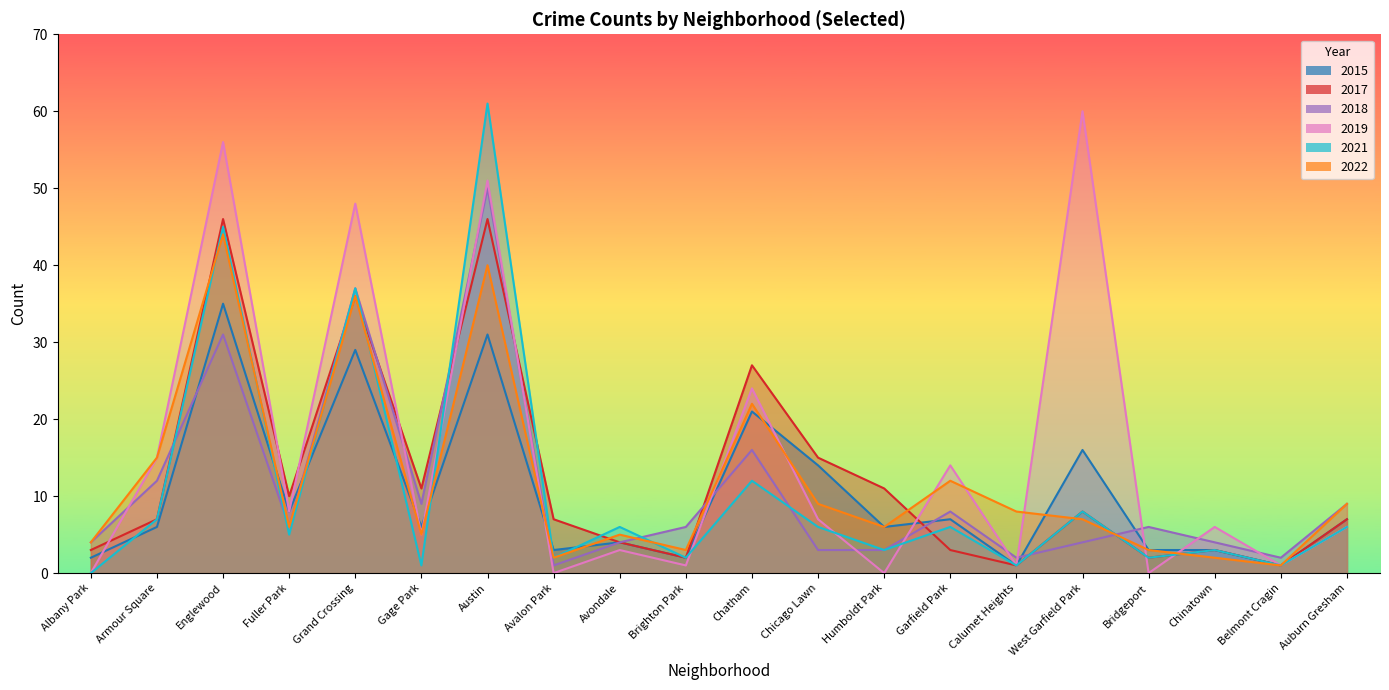

List the series in order of their peak value, lowest first.

2015, 2022, 2017, 2018, 2019, 2021